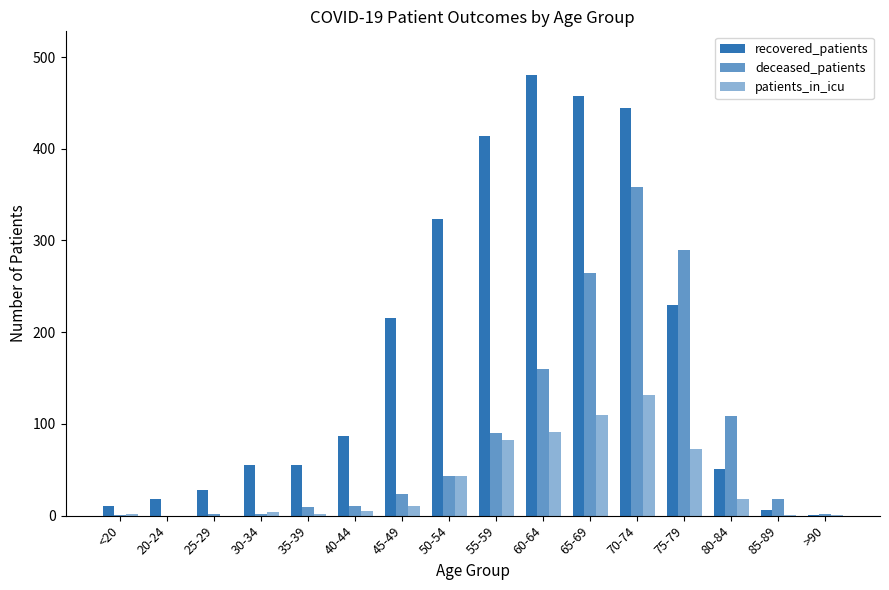

Are the bars horizontal?

No